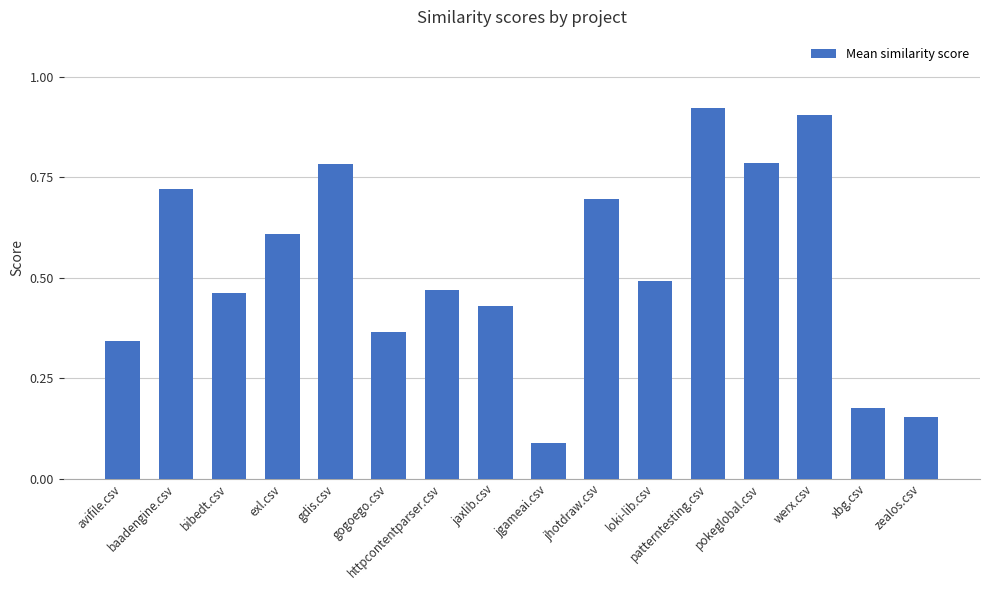

What is the label of the 8th bar from the right?

jgameai.csv